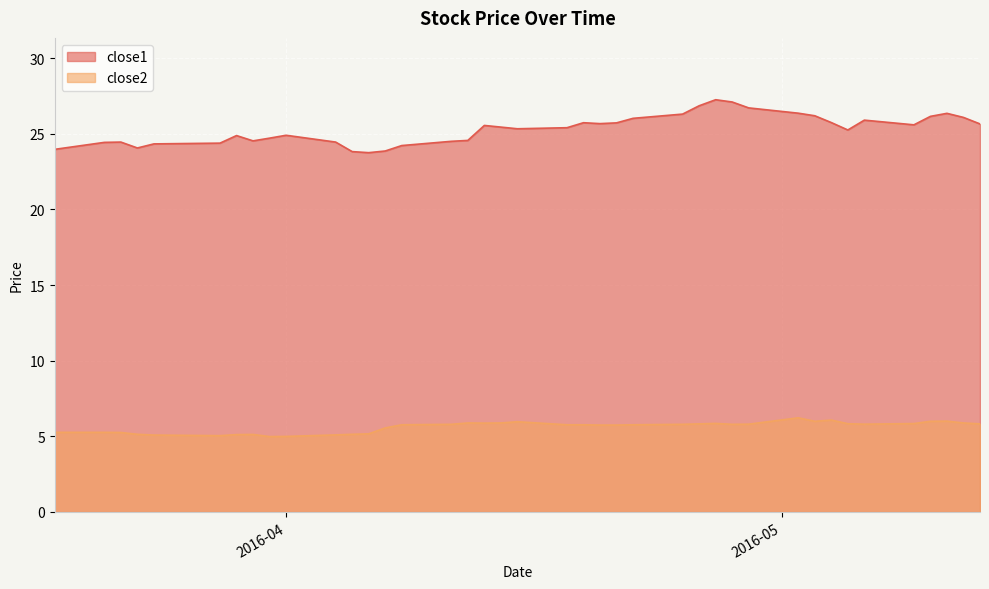

Which category has the highest value in the close1 series?

2016-04-27